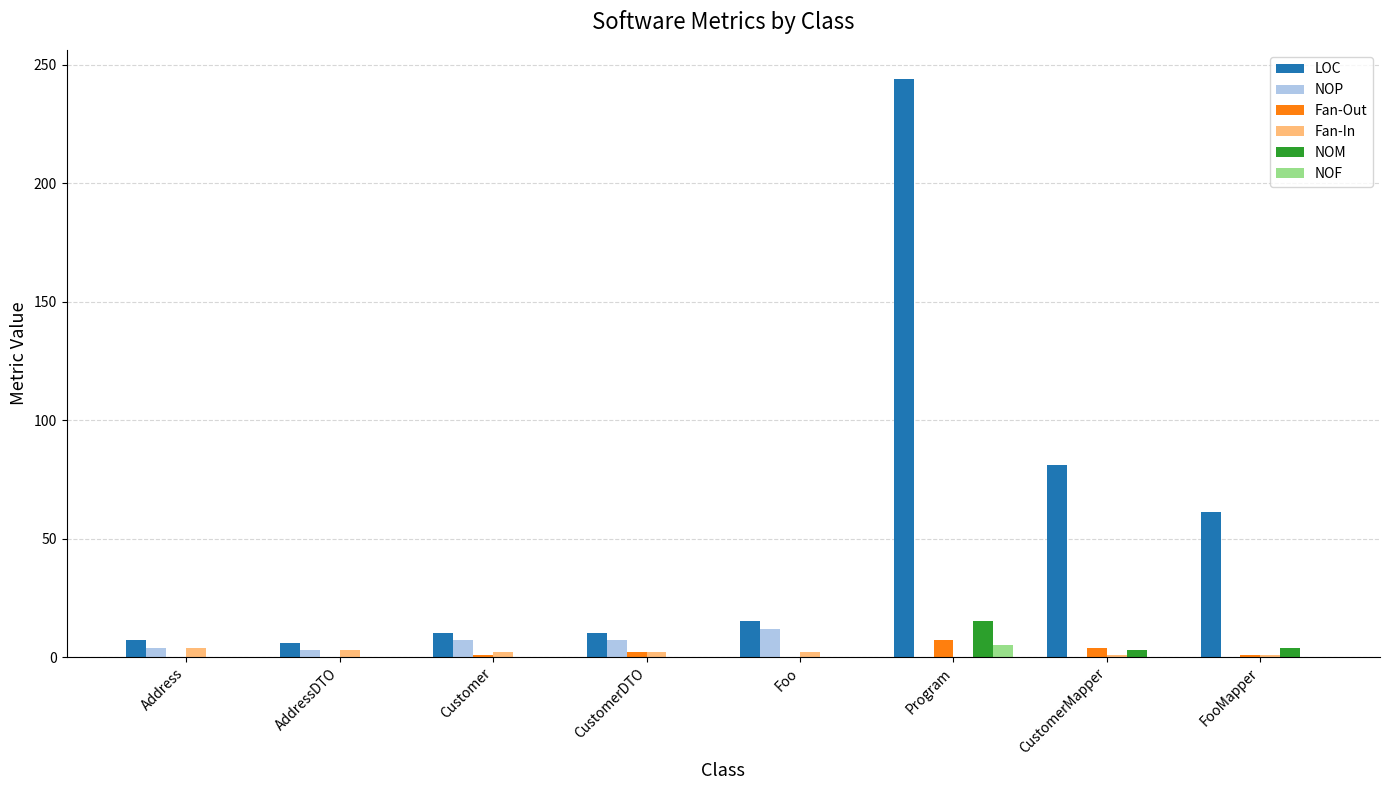

Is the value of LOC at FooMapper greater than the value of Fan-In at Foo?

Yes